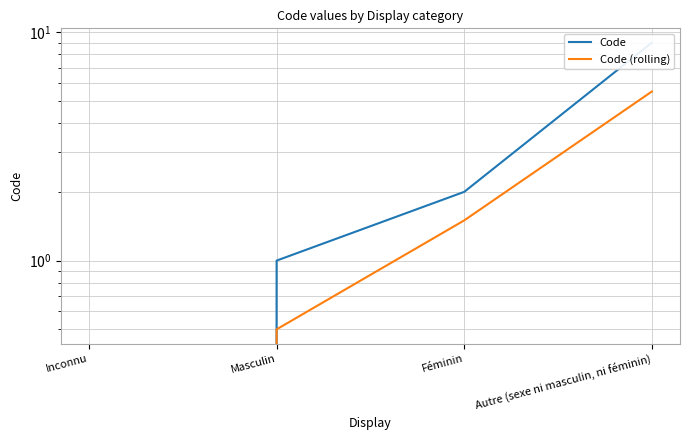

What are all the series names shown in the legend?

Code, Code (rolling)